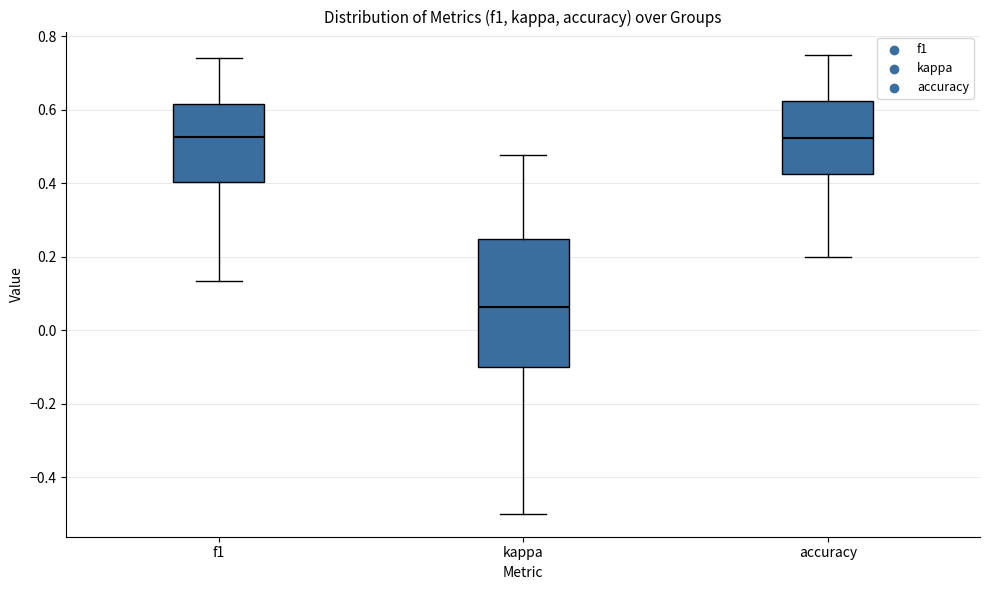

Comparing the boxes themselves (not the whiskers), which one is the tallest?

kappa